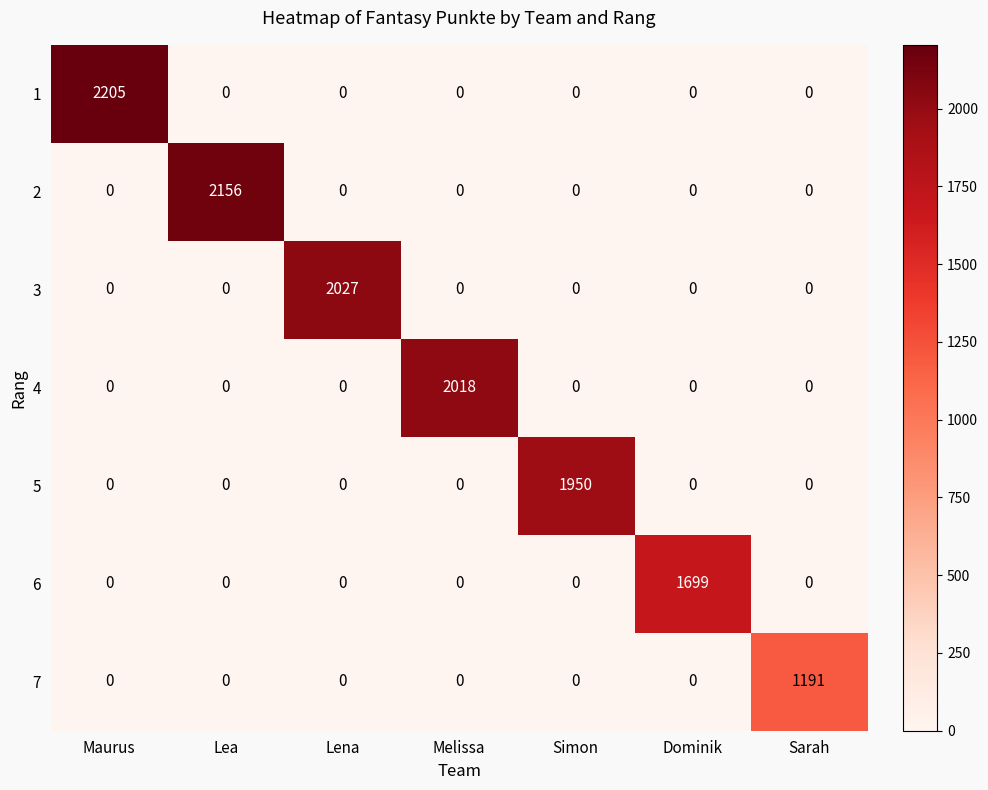

What is the highest value of the 4 series?

2018